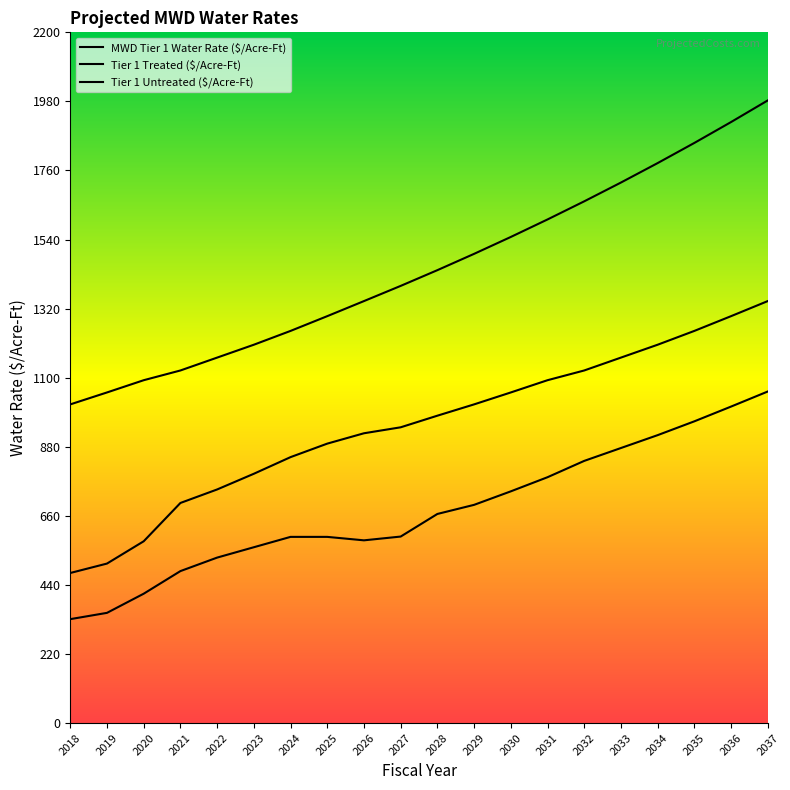

At which category does the chart reach its peak across all series?

2037